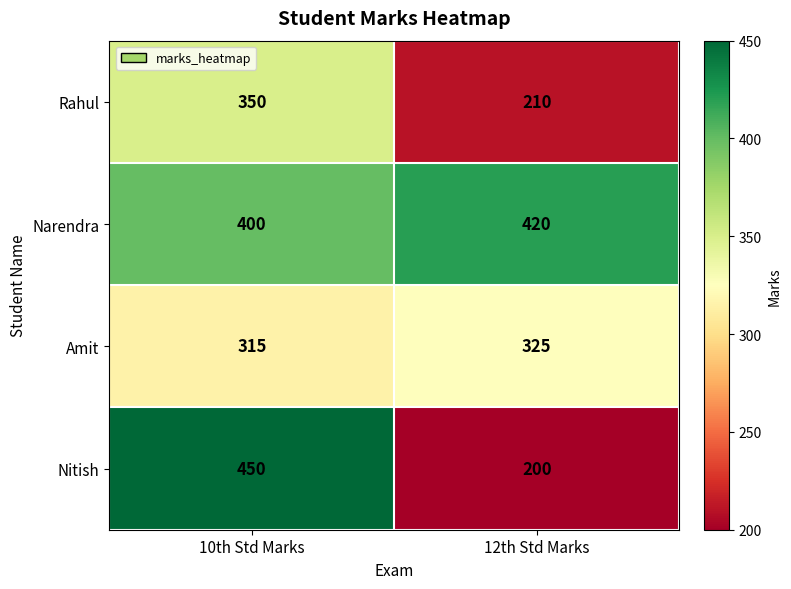

What is the difference between the maximum and minimum values in the Narendra series?

20